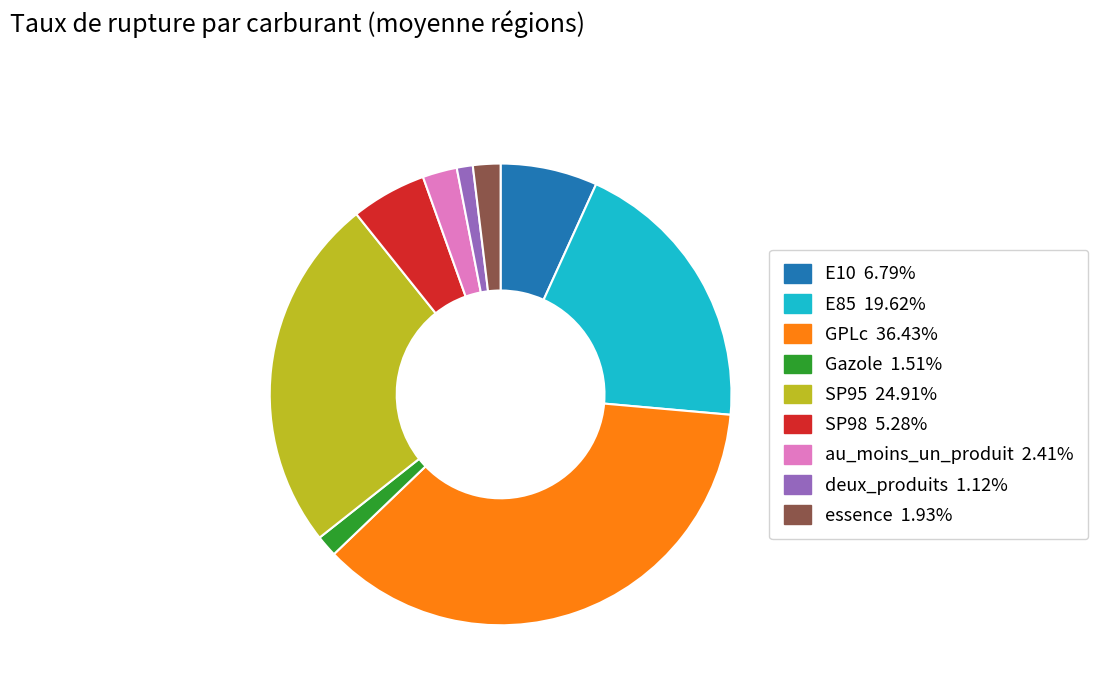

What is the ratio of the value at GPLc to the value at SP95?

1.5